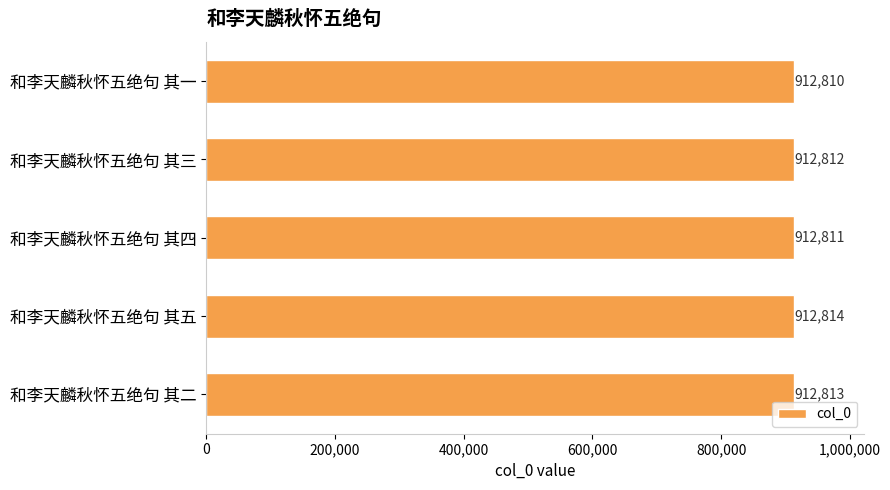

The value at 和李天麟秋怀五绝句 其四 is 912811. True or false?

True